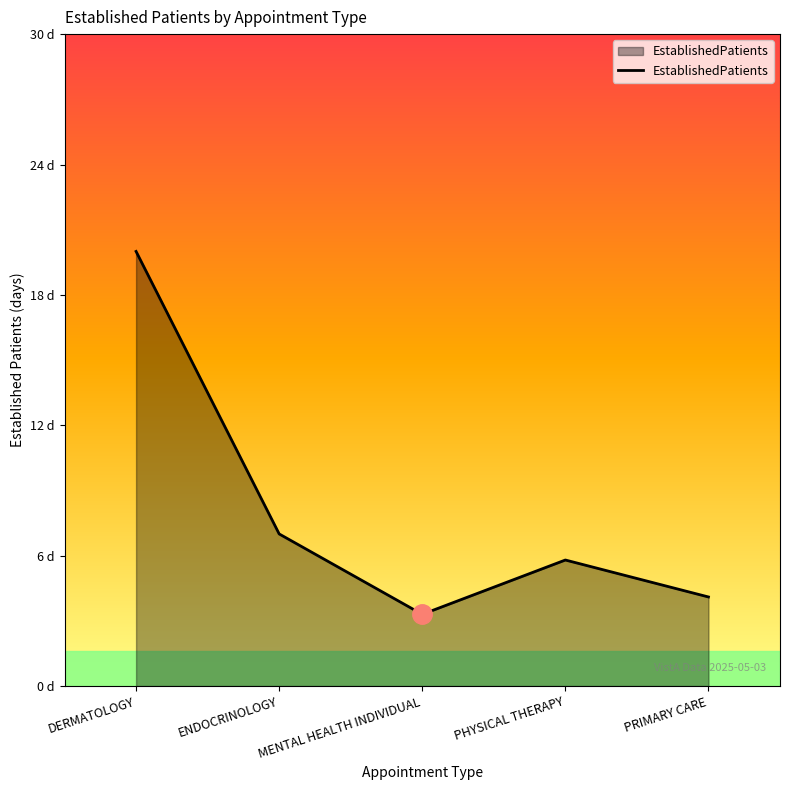

What is the minimum value shown in the chart?

3.3